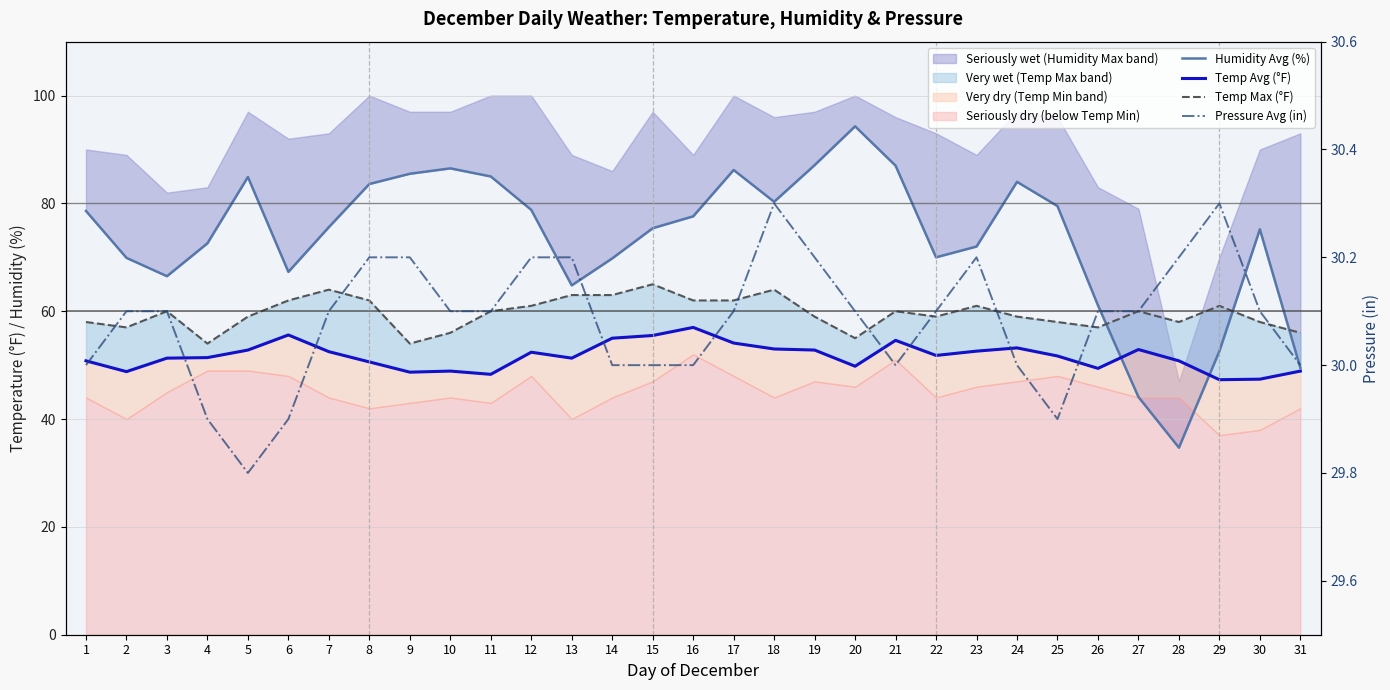

What is the lowest value of the Pressure Avg (in) series?

29.8